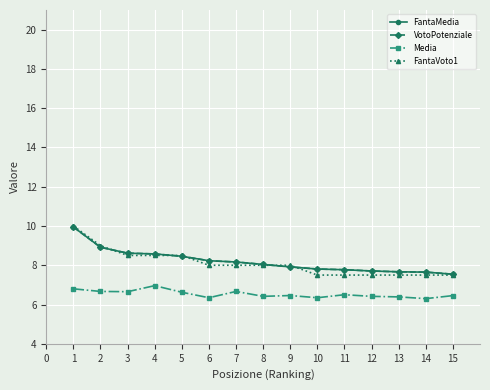

Reading left to right, transcribe all the data shown in this chart.

FantaMedia: 9.9	8.9	8.6	8.6	8.5	8.2	8.2	8.0	7.9	7.8	7.8	7.7	7.7	7.7	7.5
VotoPotenziale: 9.9	8.9	8.6	8.6	8.5	8.2	8.2	8.0	7.9	7.8	7.8	7.7	7.7	7.7	7.5
Media: 6.8	6.7	6.7	7.0	6.6	6.3	6.7	6.4	6.5	6.3	6.5	6.4	6.4	6.3	6.5
FantaVoto1: 10.0	9.0	8.5	8.5	8.5	8.0	8.0	8.0	8.0	7.5	7.5	7.5	7.5	7.5	7.5